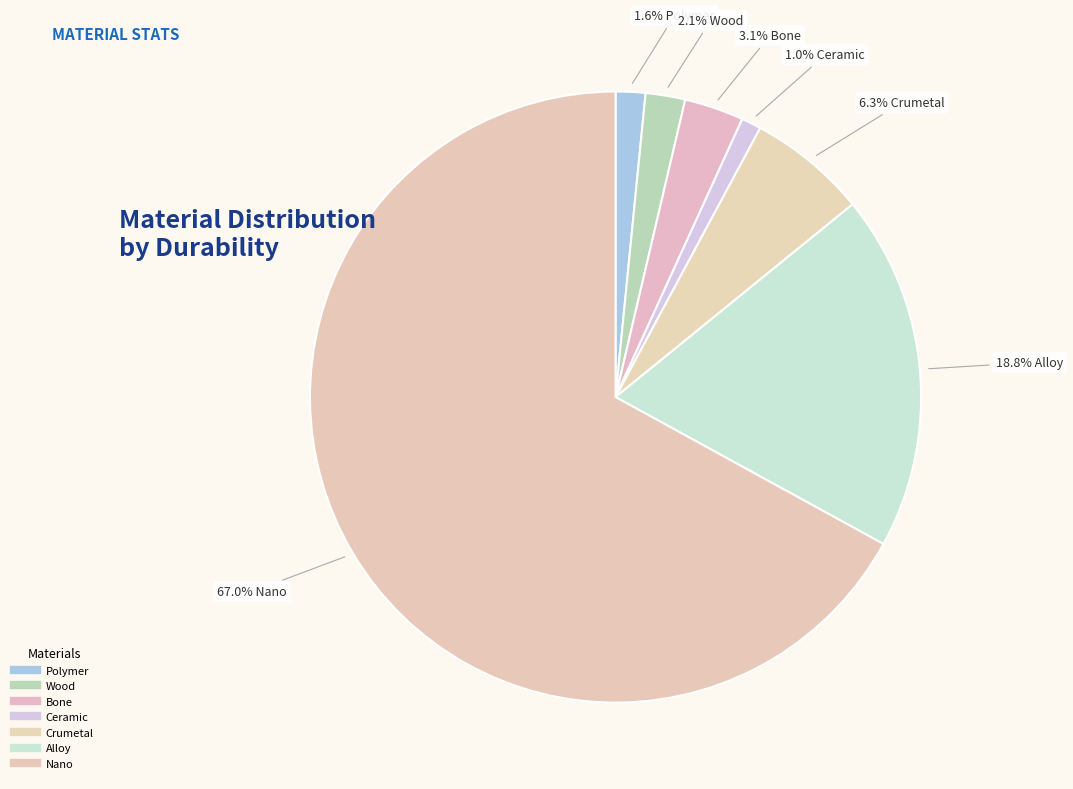

Rank the categories by value from highest to lowest.

Nano, Alloy, Crumetal, Bone, Wood, Polymer, Ceramic